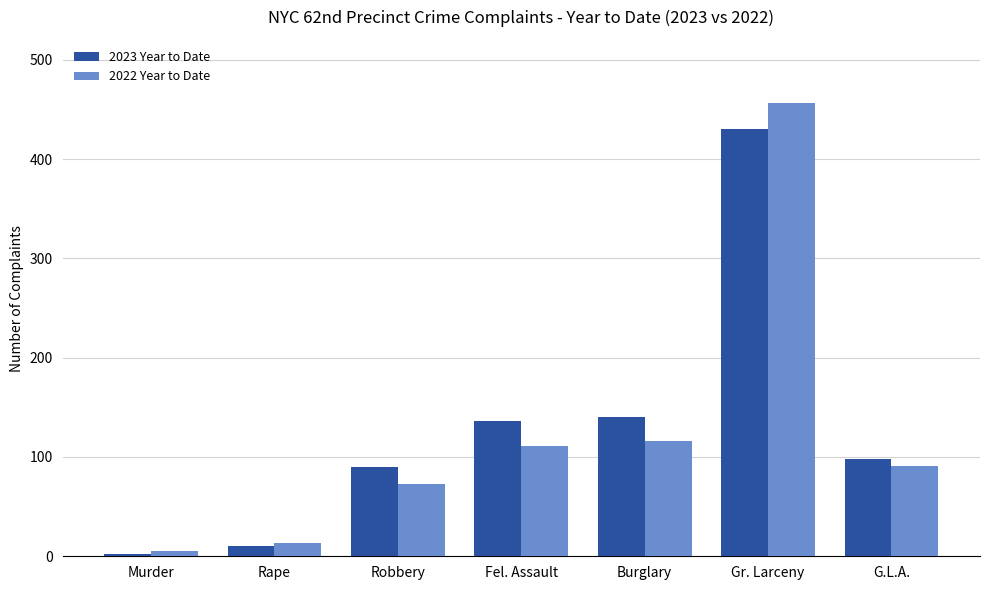

What is the difference between the 2023 Year to Date values at G.L.A. and Rape?

88